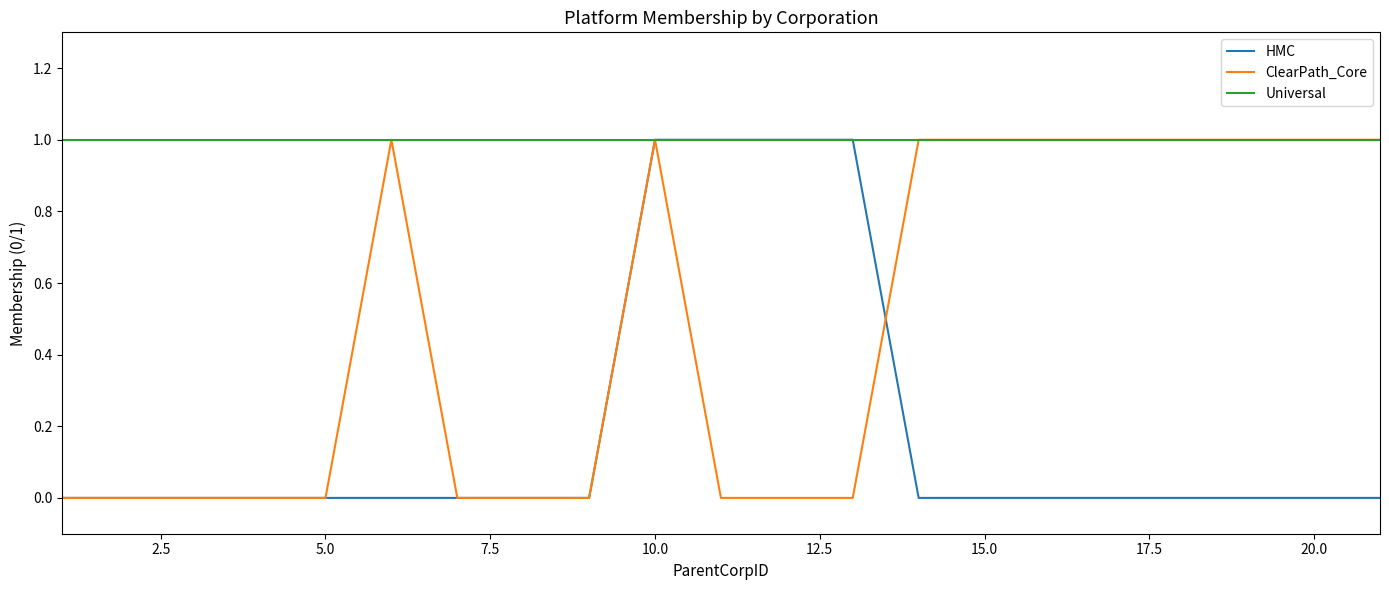

List the series in order of their overall mean, lowest first.

HMC, ClearPath_Core, Universal